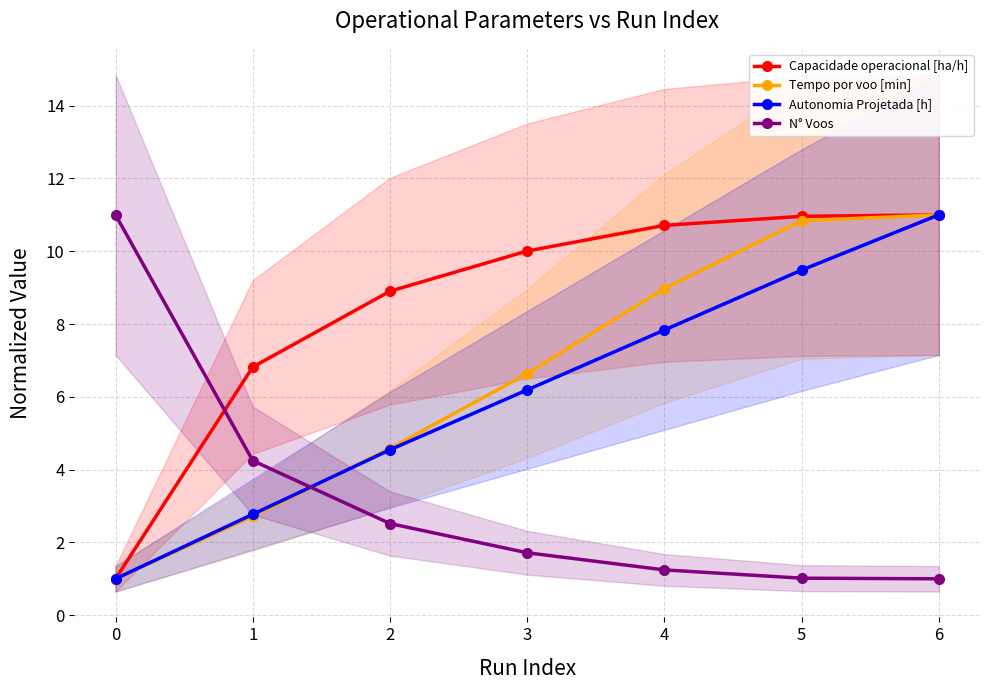

The N° Voos series shows 1.5 at 5. True or false?

False